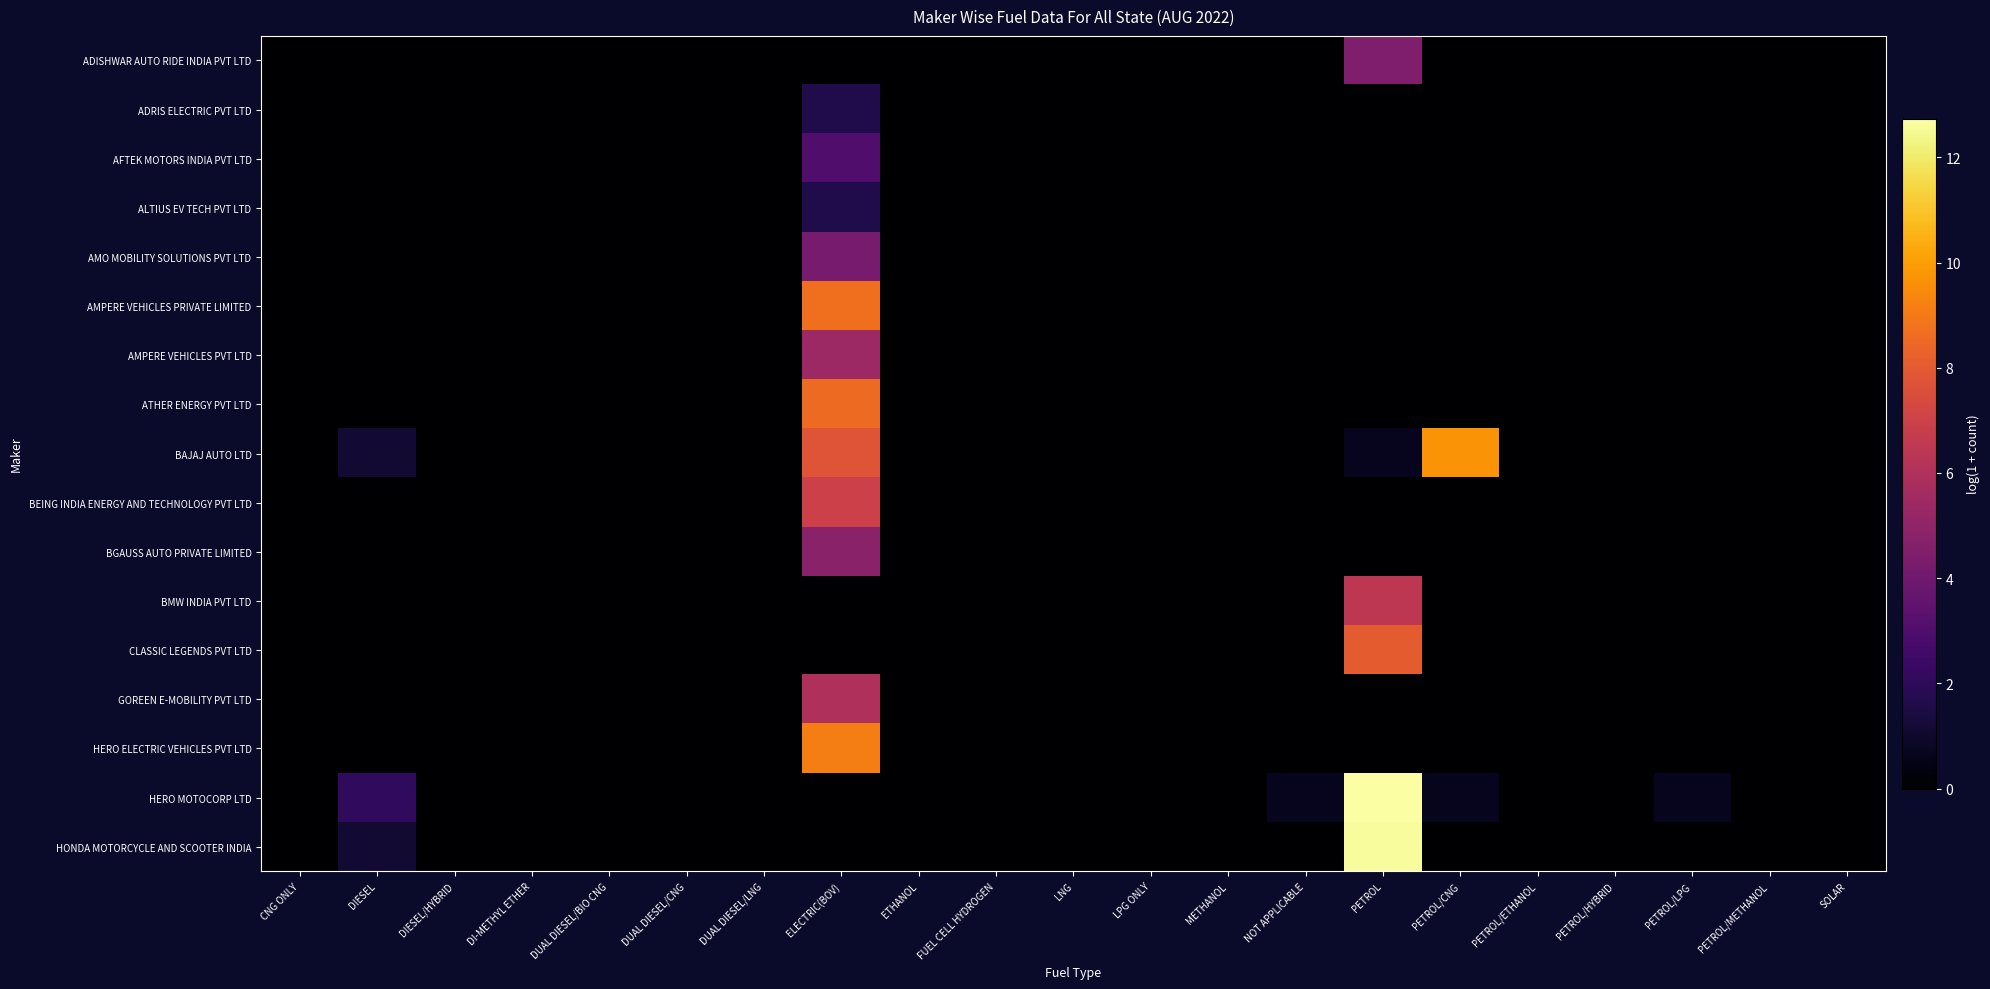

Count the number of data series in this chart.

17